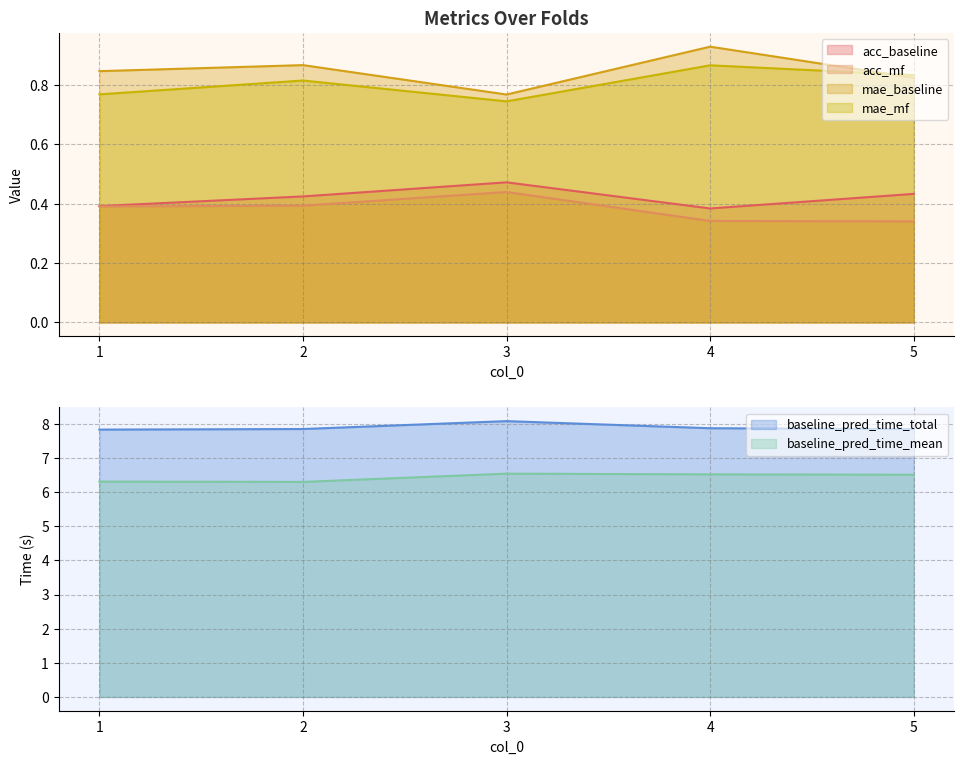

Reading right to left, what are all the values shown in this chart?

acc_baseline: 0.4	0.4	0.5	0.4	0.4
acc_mf: 0.3	0.3	0.4	0.4	0.4
mae_baseline: 0.8	0.9	0.8	0.9	0.8
mae_mf: 0.8	0.9	0.7	0.8	0.8
baseline_pred_time_total: 7.8	7.9	8.1	7.8	7.8
baseline_pred_time_mean: 6.5	6.5	6.5	6.3	6.3